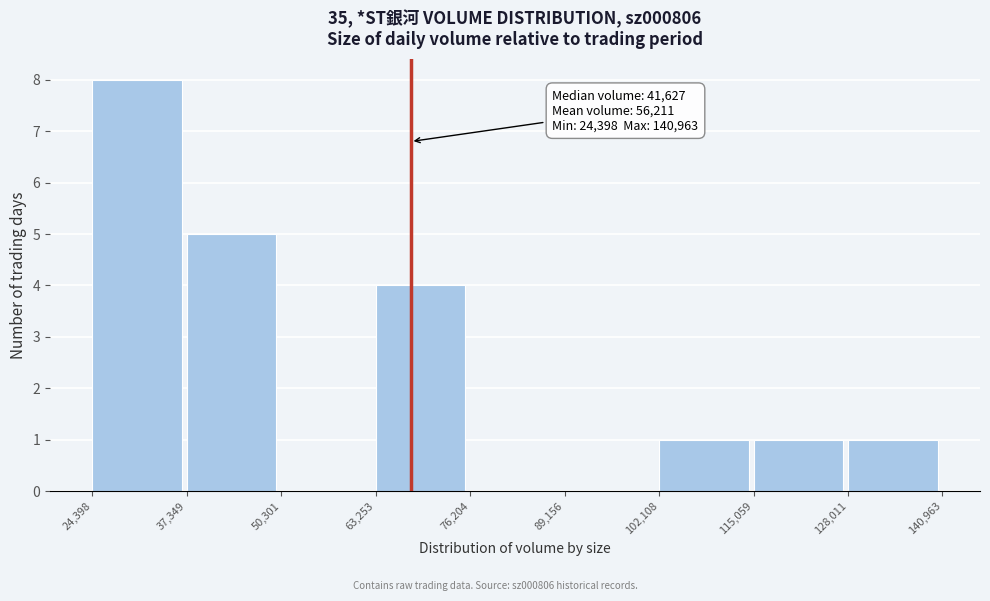

Over which range of the x-axis is the bar tallest?

24,398 to 37,349